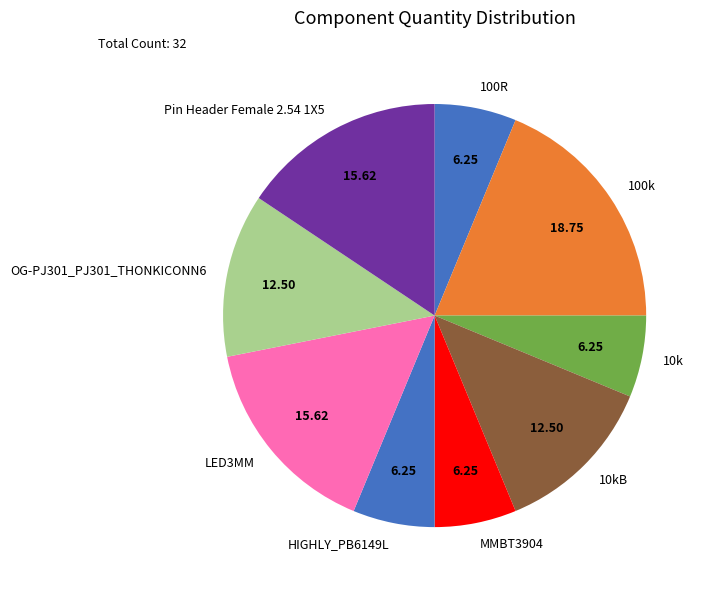

Which category has the biggest portion of the pie?

100k